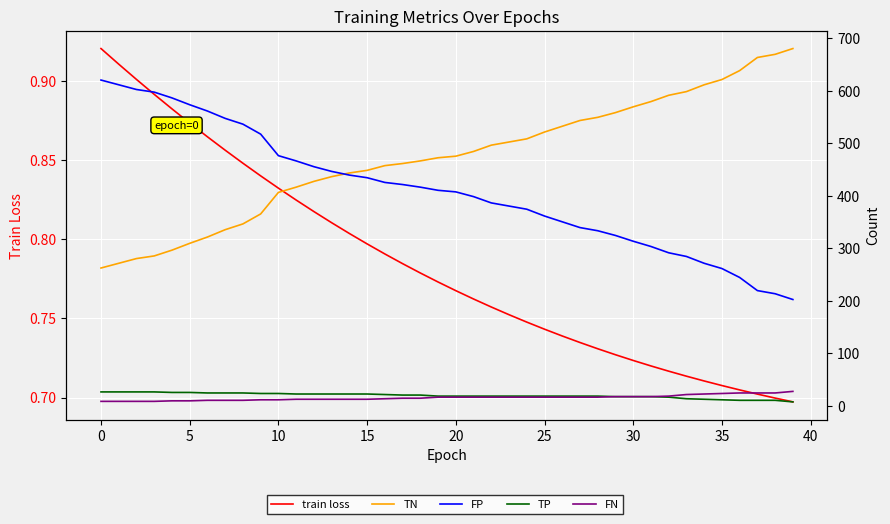

The FN series shows 25.2 at 31. True or false?

False